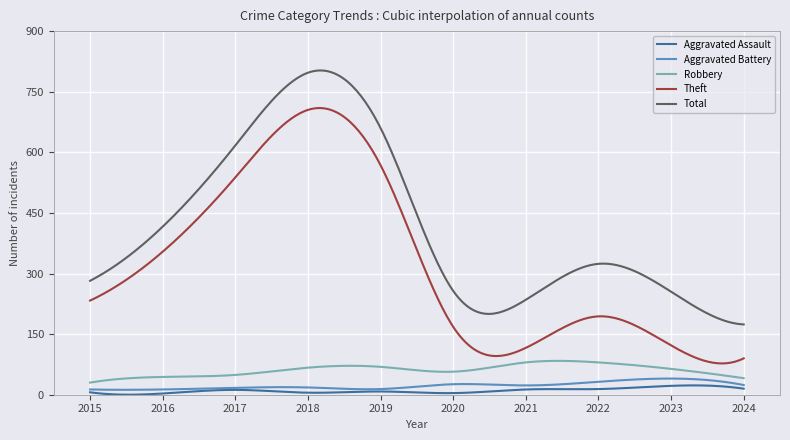

True or false: Theft and Total cross at least once.

False